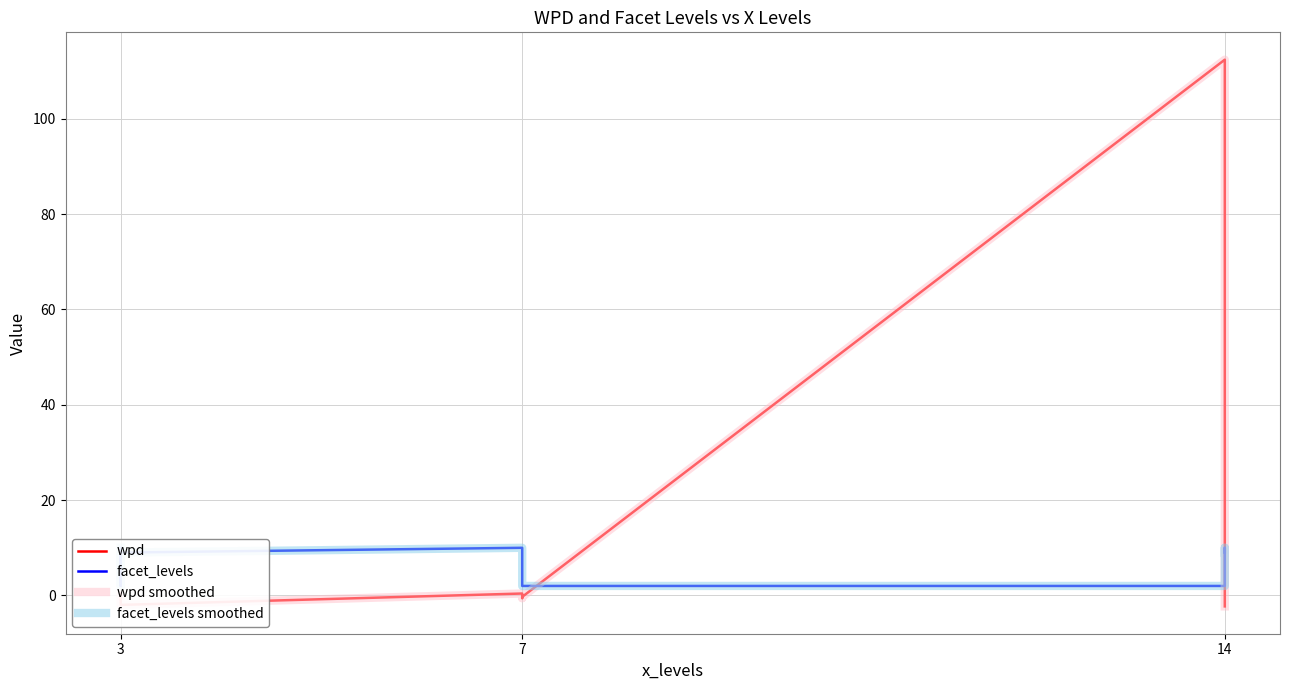

How many data points in wpd smoothed are less than 0?

5